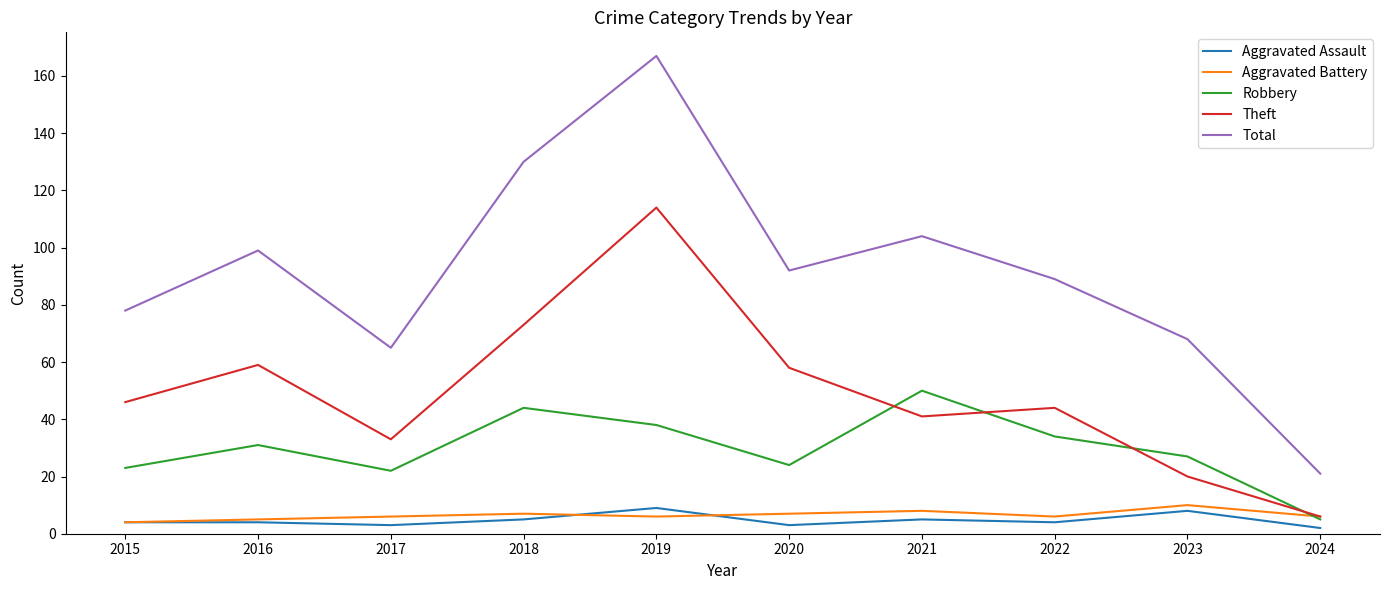

Is it true that Total equals 68 at 2023?

True